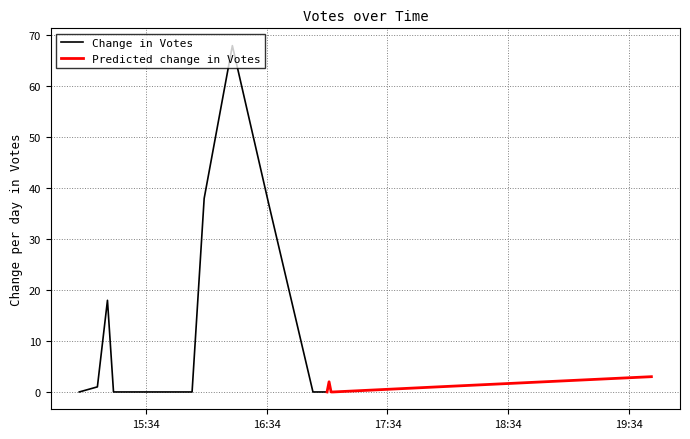

What is the label of the 18th point from the left?

2019-09-26 15:44